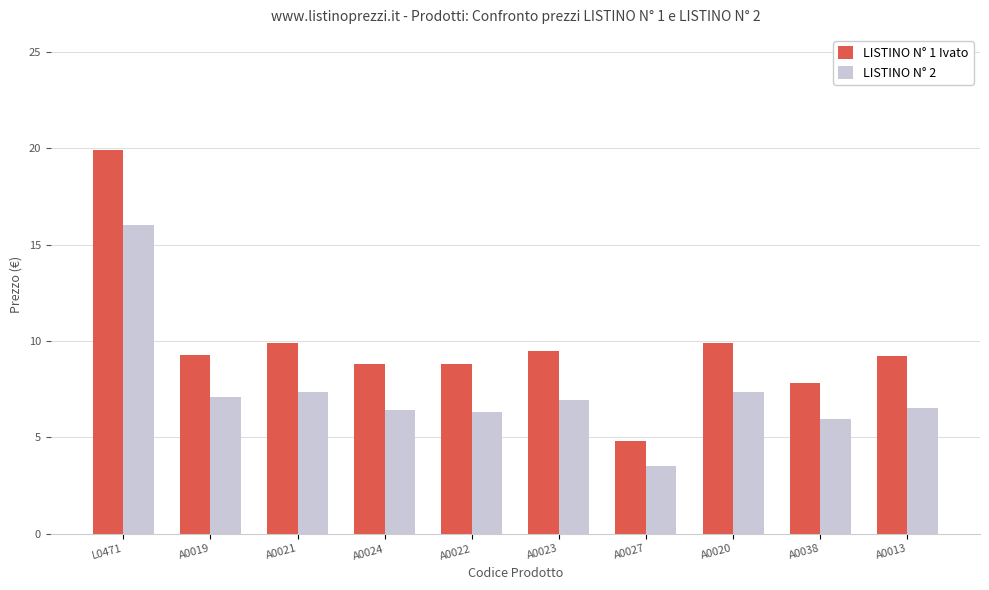

What is the difference between the maximum and minimum values in the LISTINO N° 1 Ivato series?

15.1